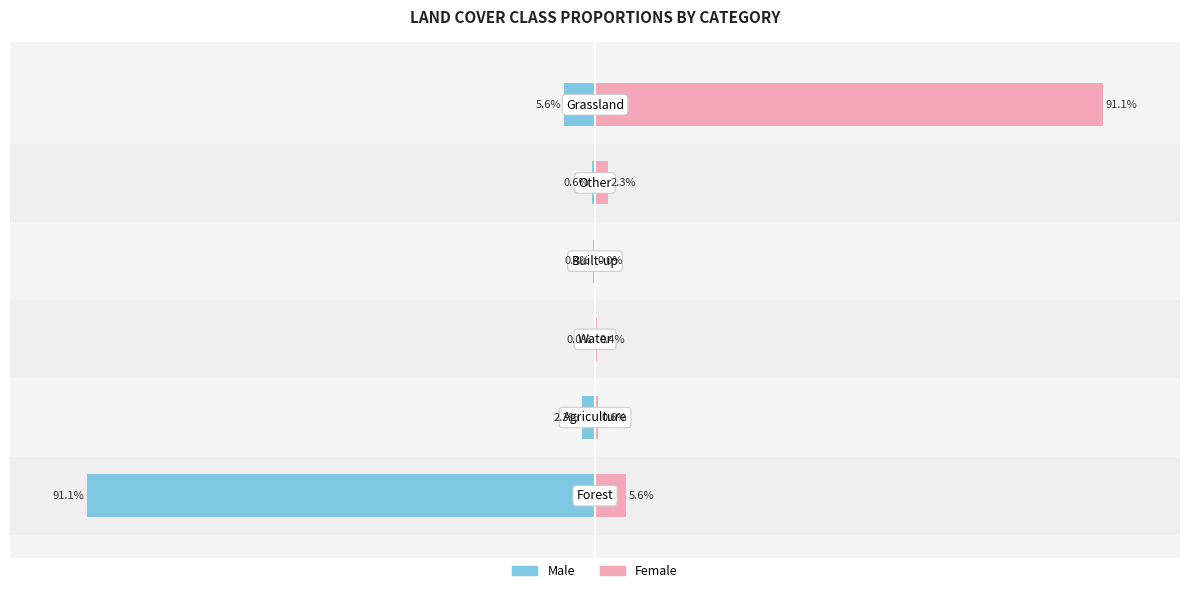

At how many categories does at least one series exceed 0?

5